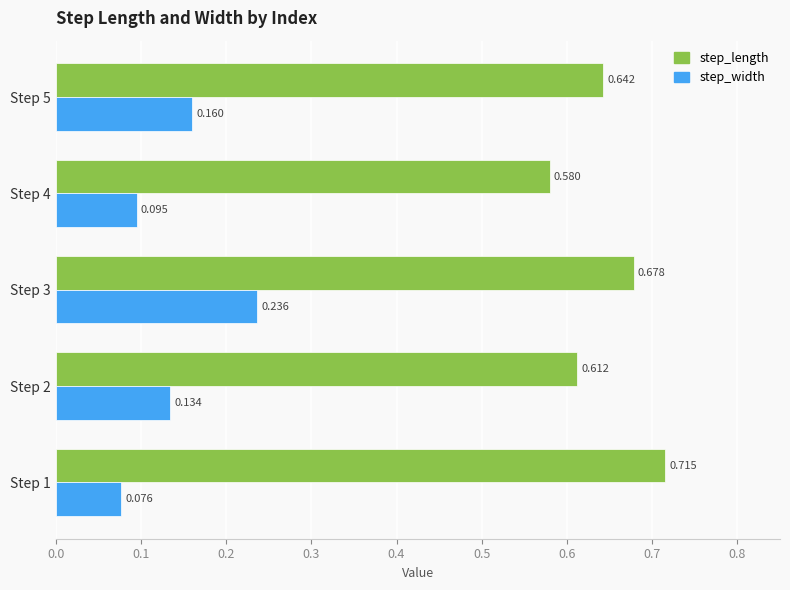

List the series in order of their overall mean, lowest first.

step_width, step_length